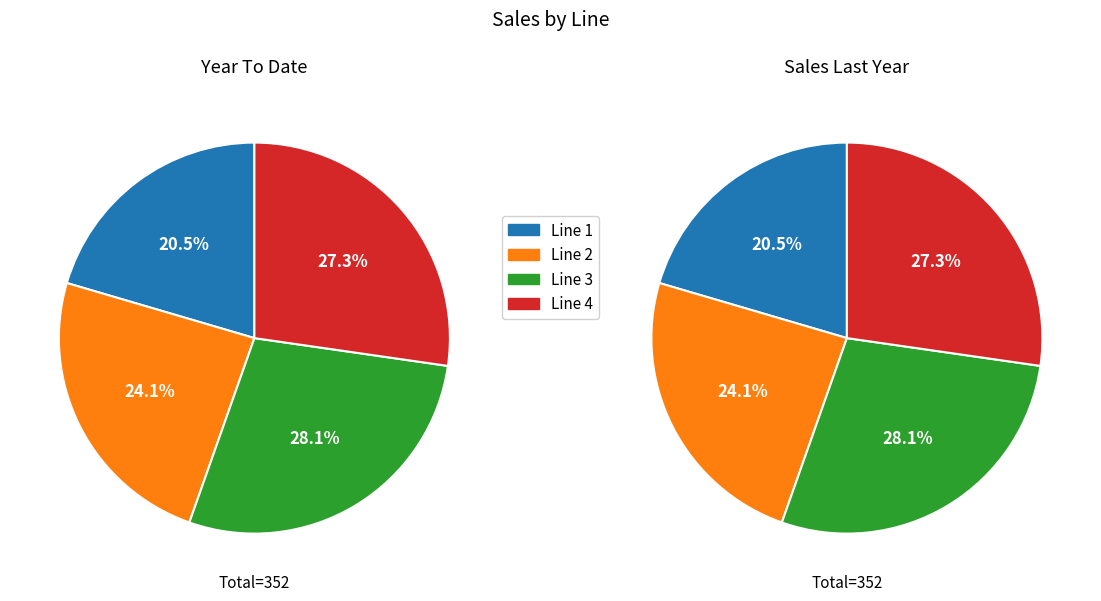

To the nearest percent, what is the difference between the largest and smallest slice percentages?

8%